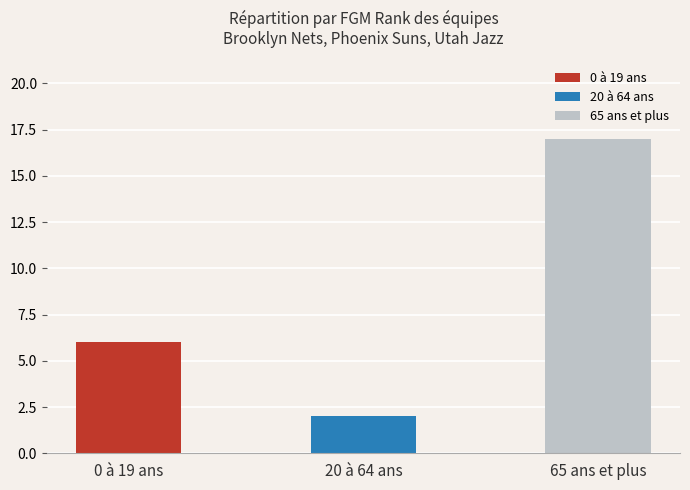

List the labels in order of value, smallest first.

20 à 64 ans, 0 à 19 ans, 65 ans et plus